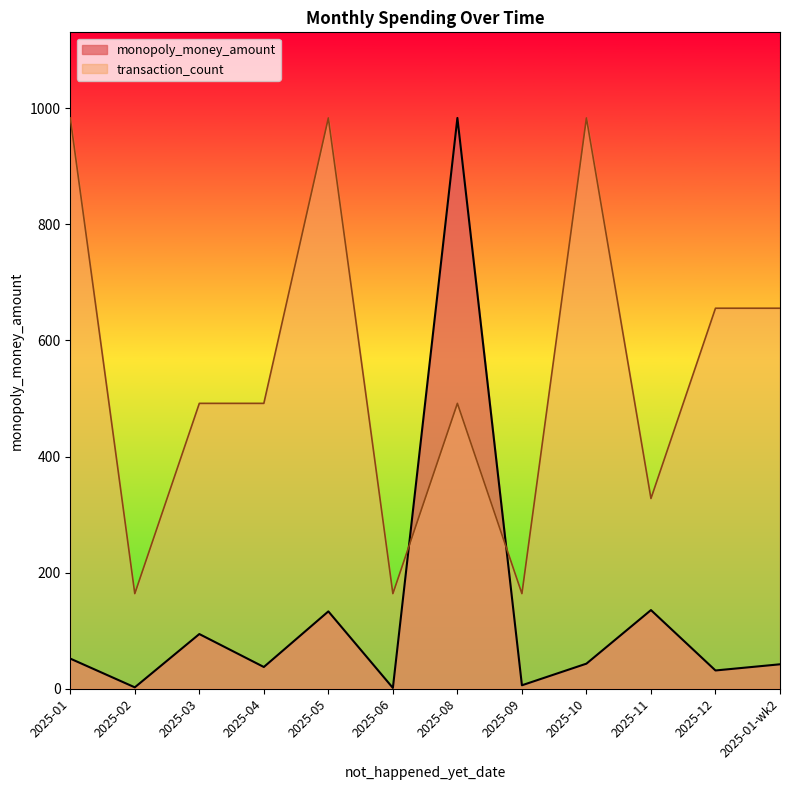

The value of monopoly_money_amount at 2025-04 is 37.5. True or false?

True